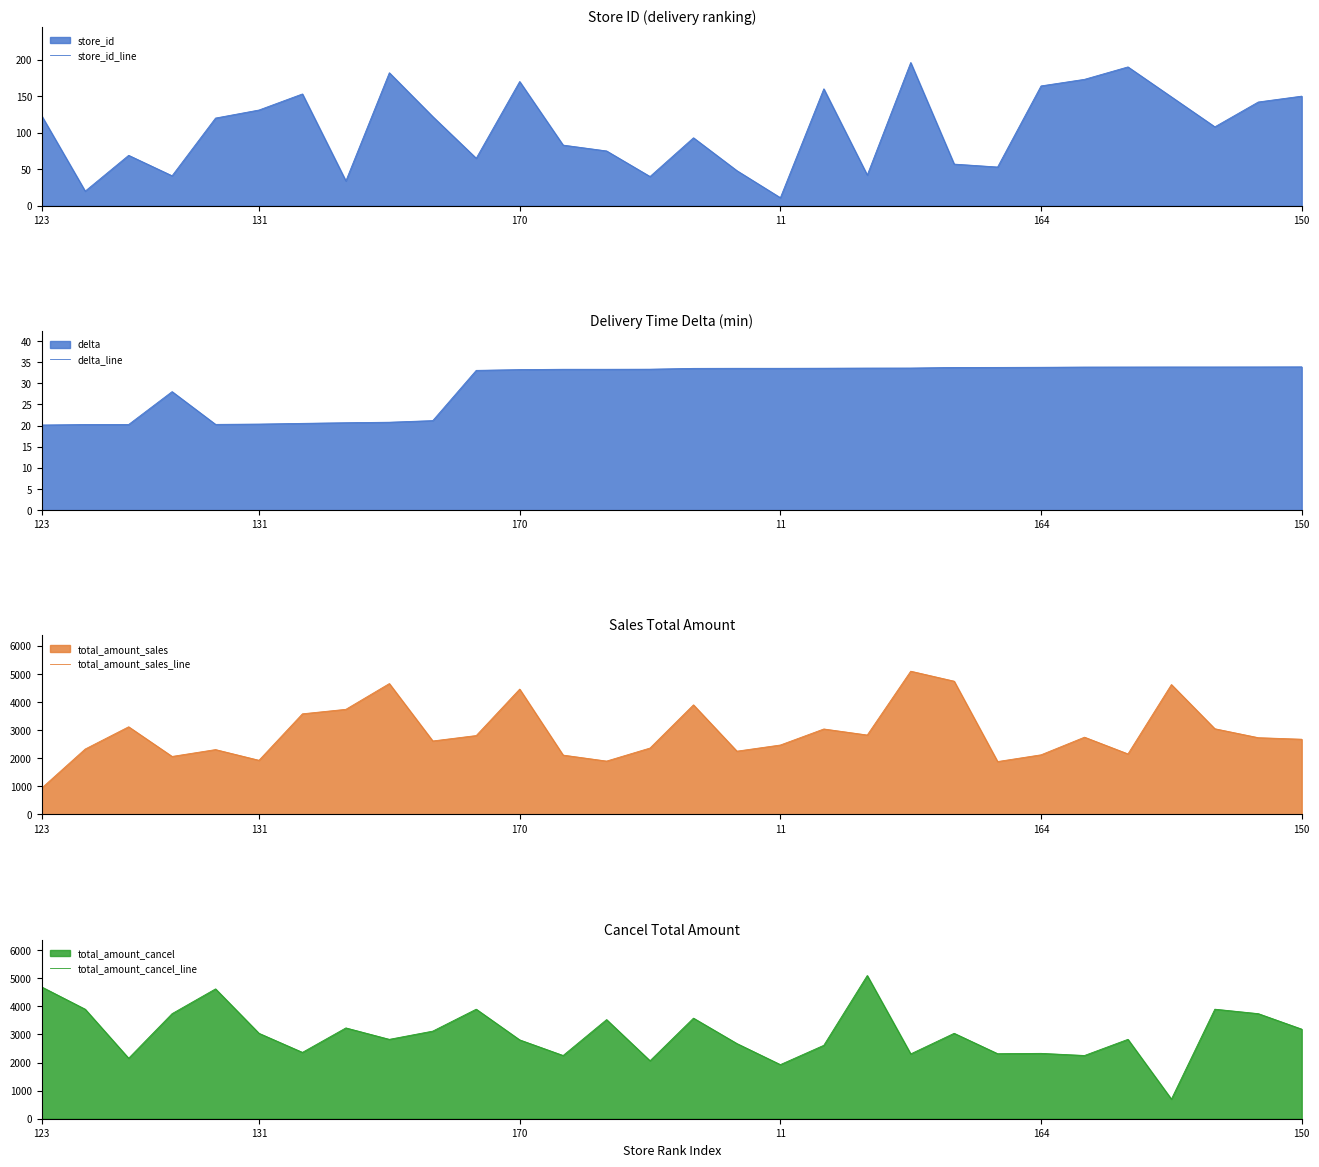

What is the value of the total_amount_cancel_line point at the 10th from the left?

3120.0